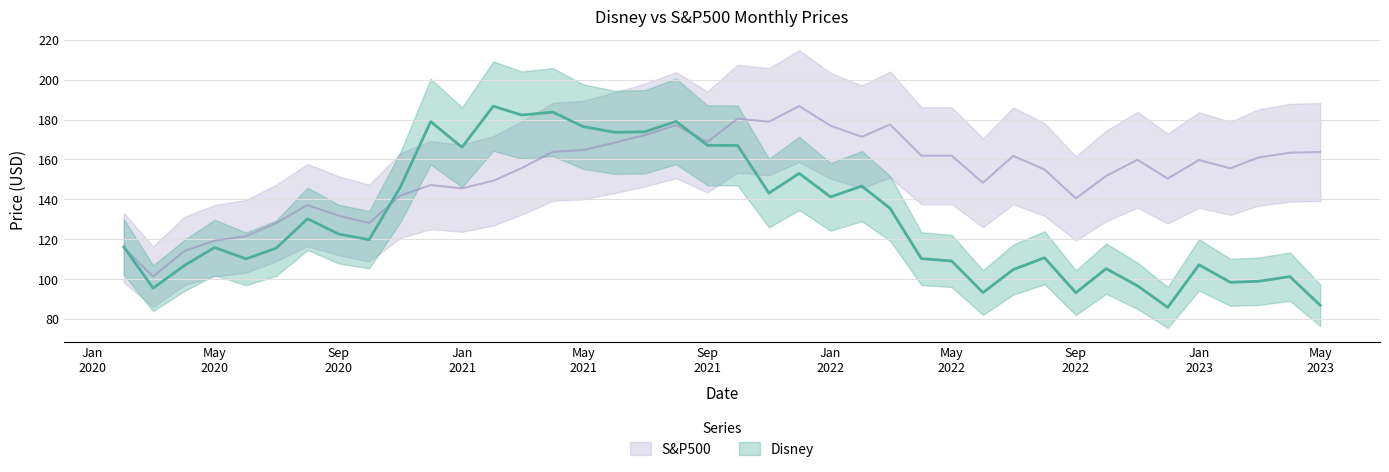

What is the value of the S&P500 point at the 32nd from the left?

140.5